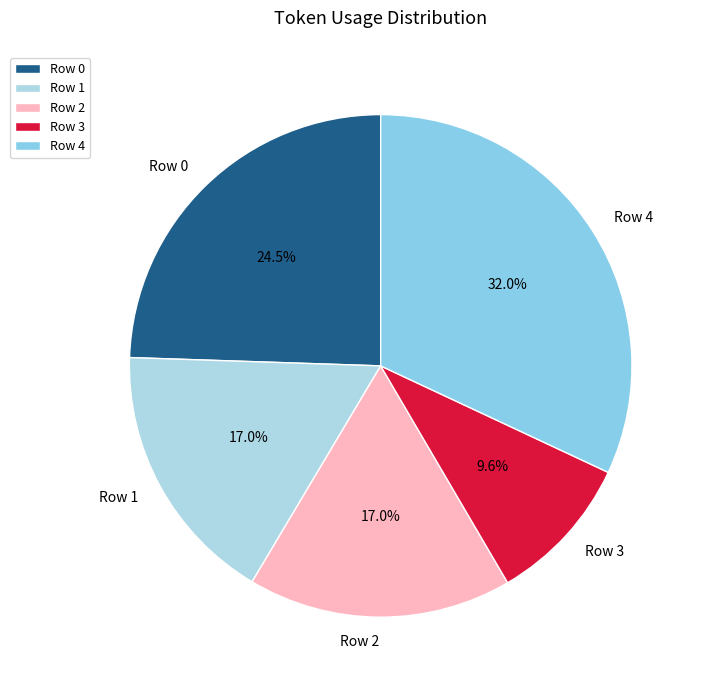

Which slice is the smallest?

Row 3